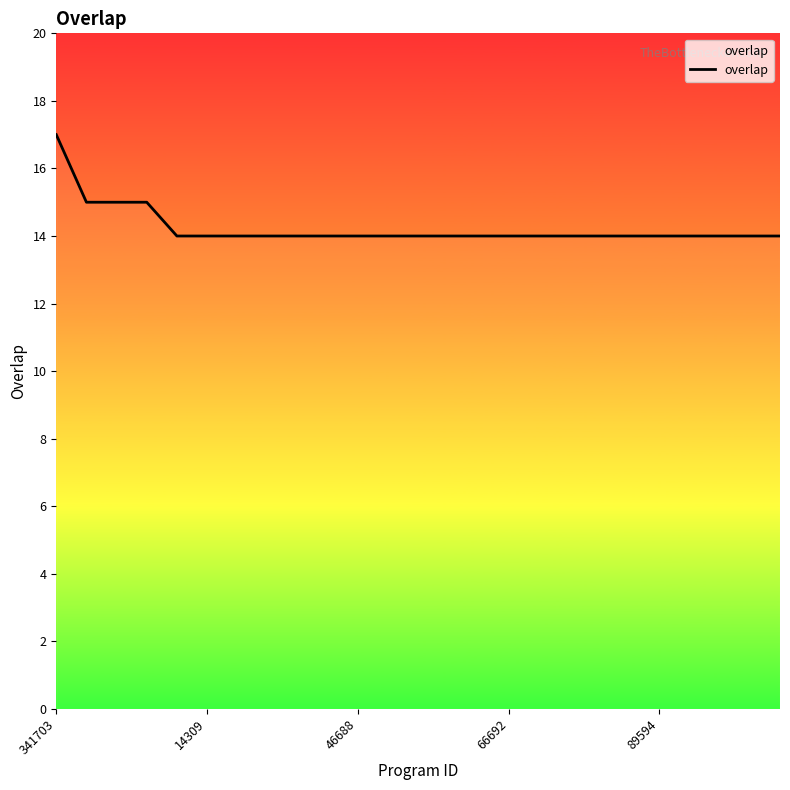

Read the value at 16.

14